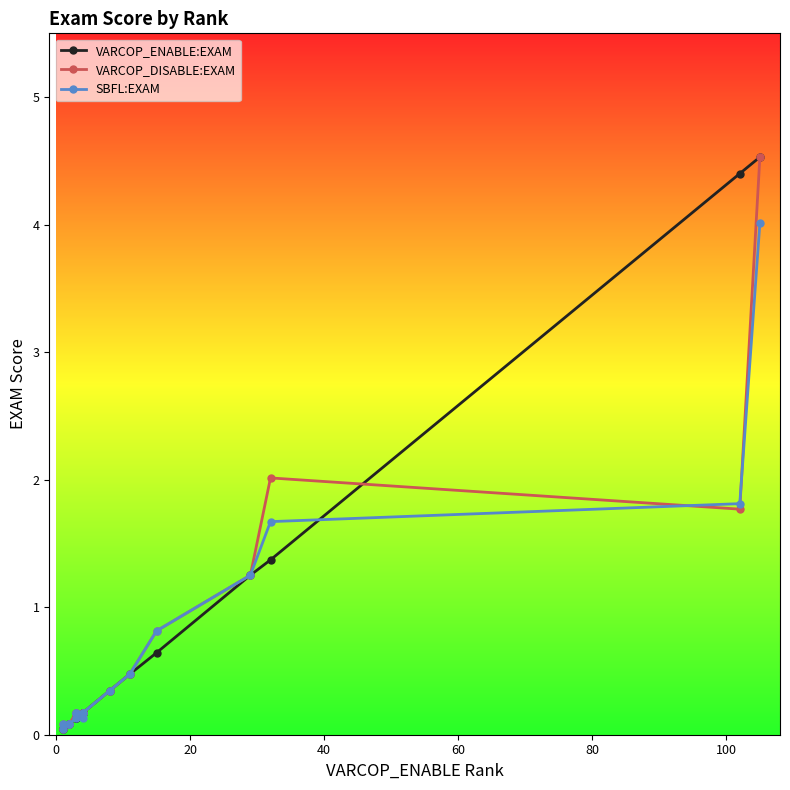

What is the average value of the SBFL:EXAM series?

0.7